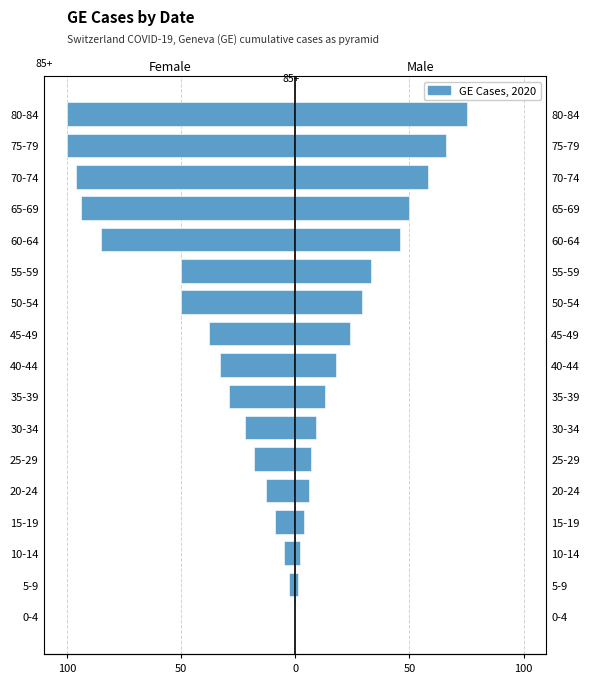

At how many categories does at least one series exceed -1?

17